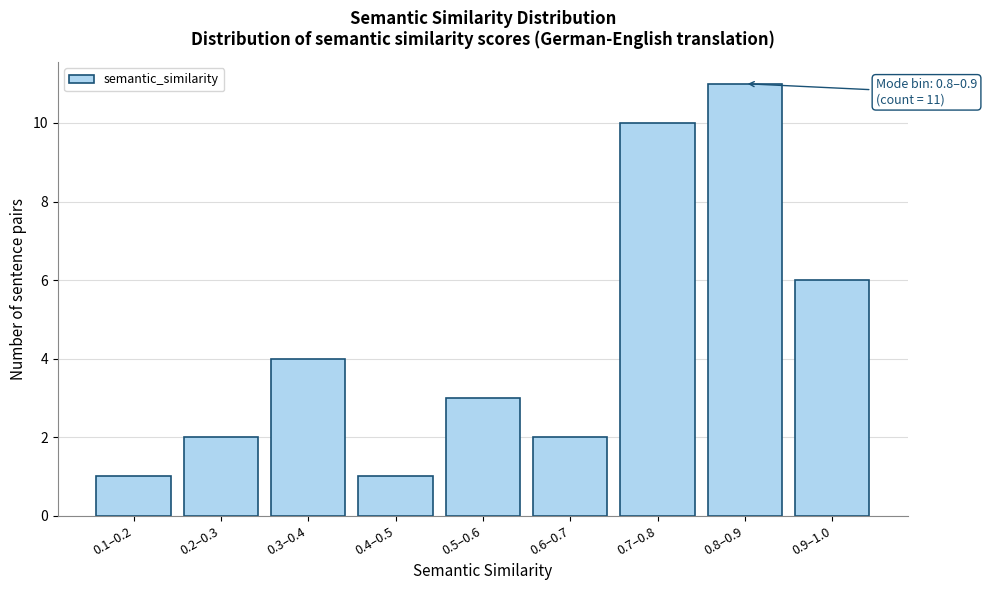

Reading left to right, transcribe all the data shown in this chart.

0.1–0.2=1	0.2–0.3=2	0.3–0.4=4	0.4–0.5=1	0.5–0.6=3	0.6–0.7=2	0.7–0.8=10	0.8–0.9=11	0.9–1.0=6